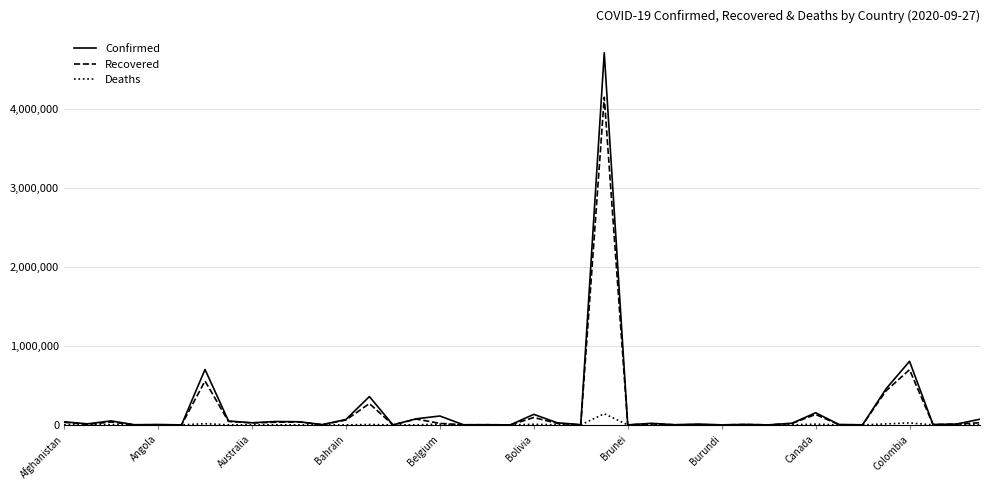

List the series in order of their peak value, highest first.

Confirmed, Recovered, Deaths